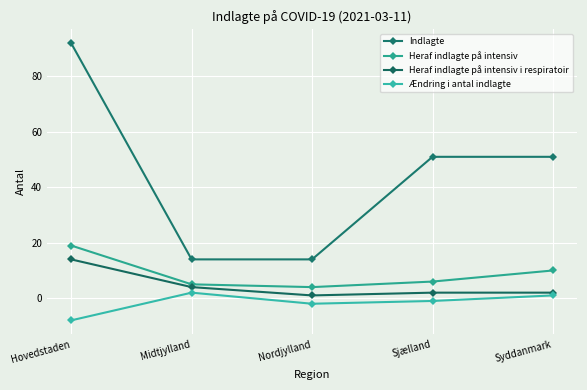

At how many categories does at least one series exceed 76?

1